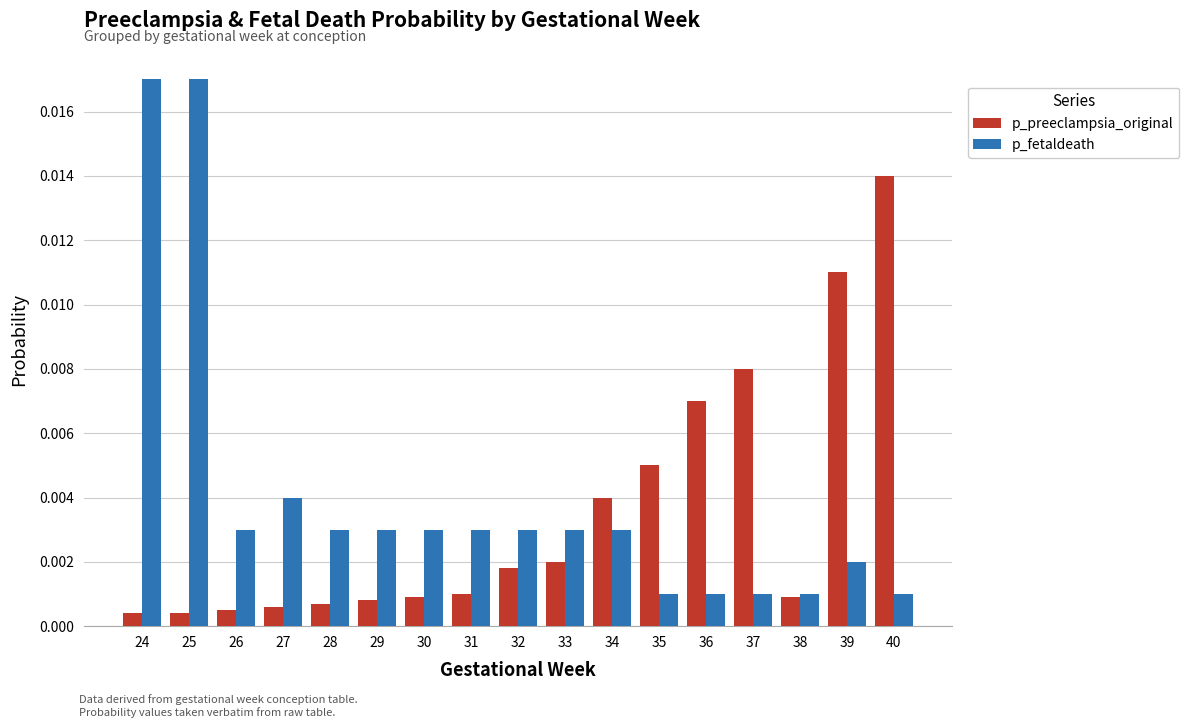

Is the value of p_fetaldeath at 33 greater than the value of p_preeclampsia_original at 33?

Yes